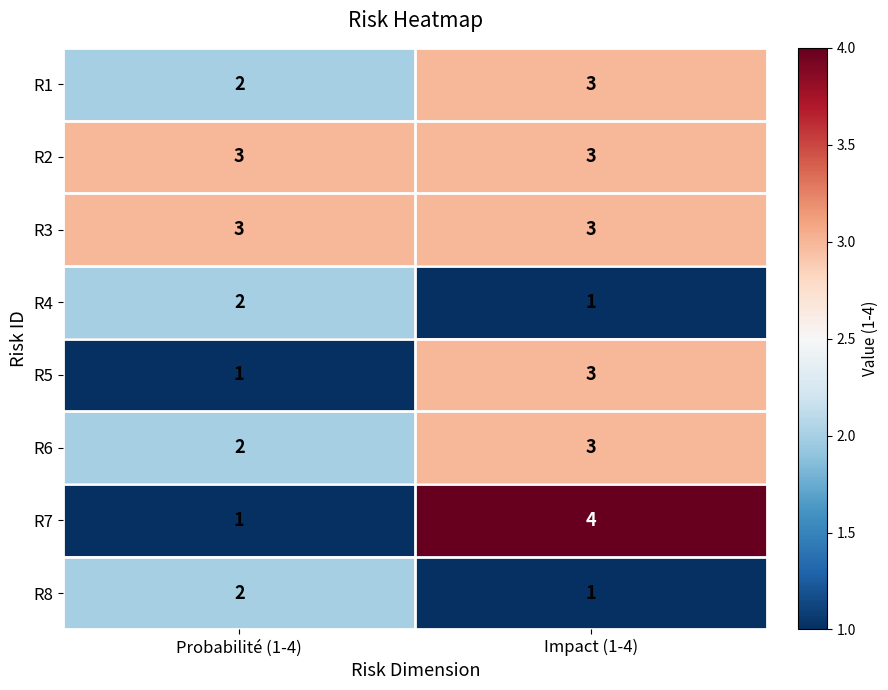

What is the greatest value displayed?

4